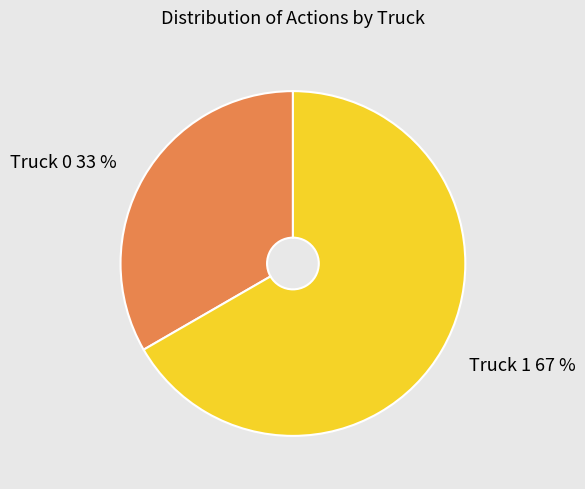

Does Truck 0 represent more than half of the total?

No